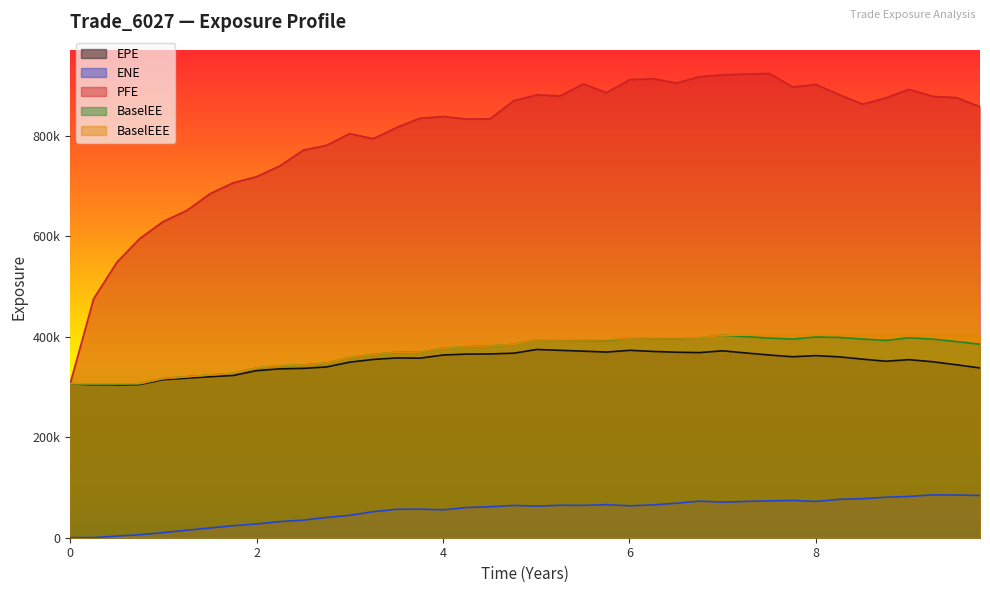

How many values in the EPE series exceed 357371?

19